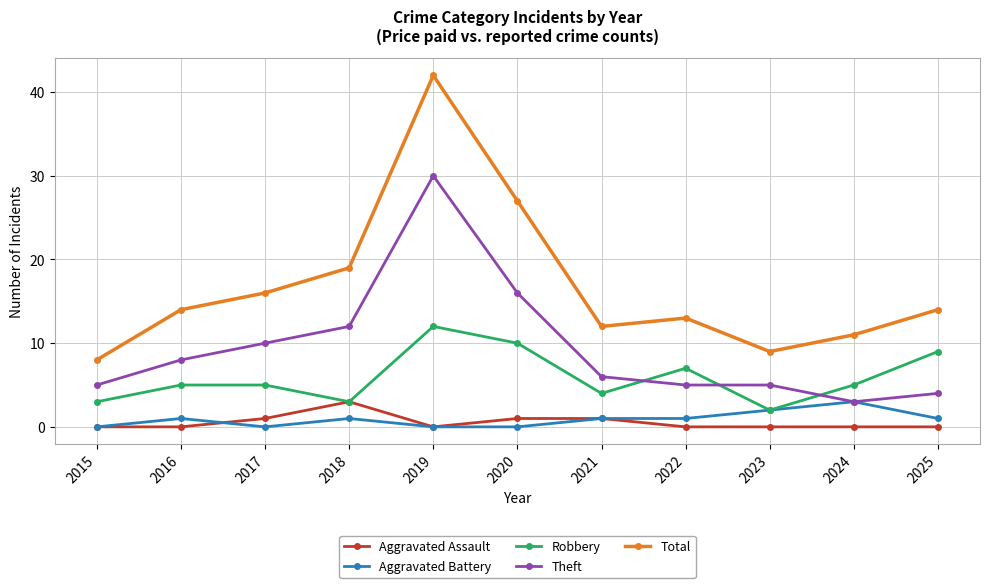

What is the total value across all series at 2022?

26